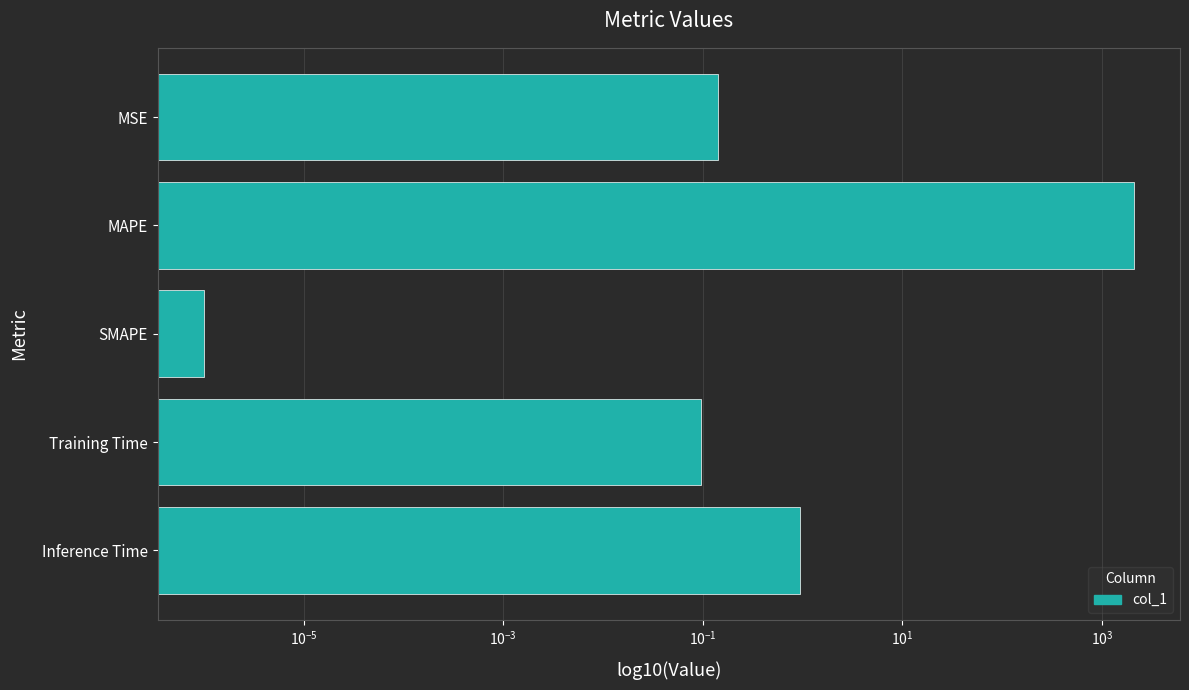

Does the chart contain stacked bars?

No